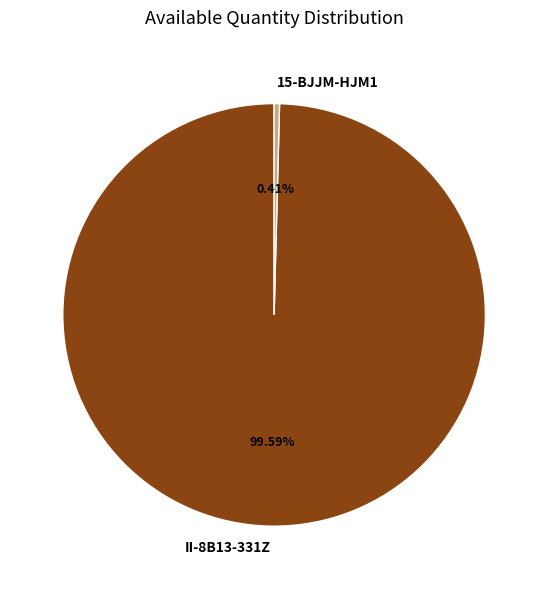

Which slice is the smallest?

15-BJJM-HJM1